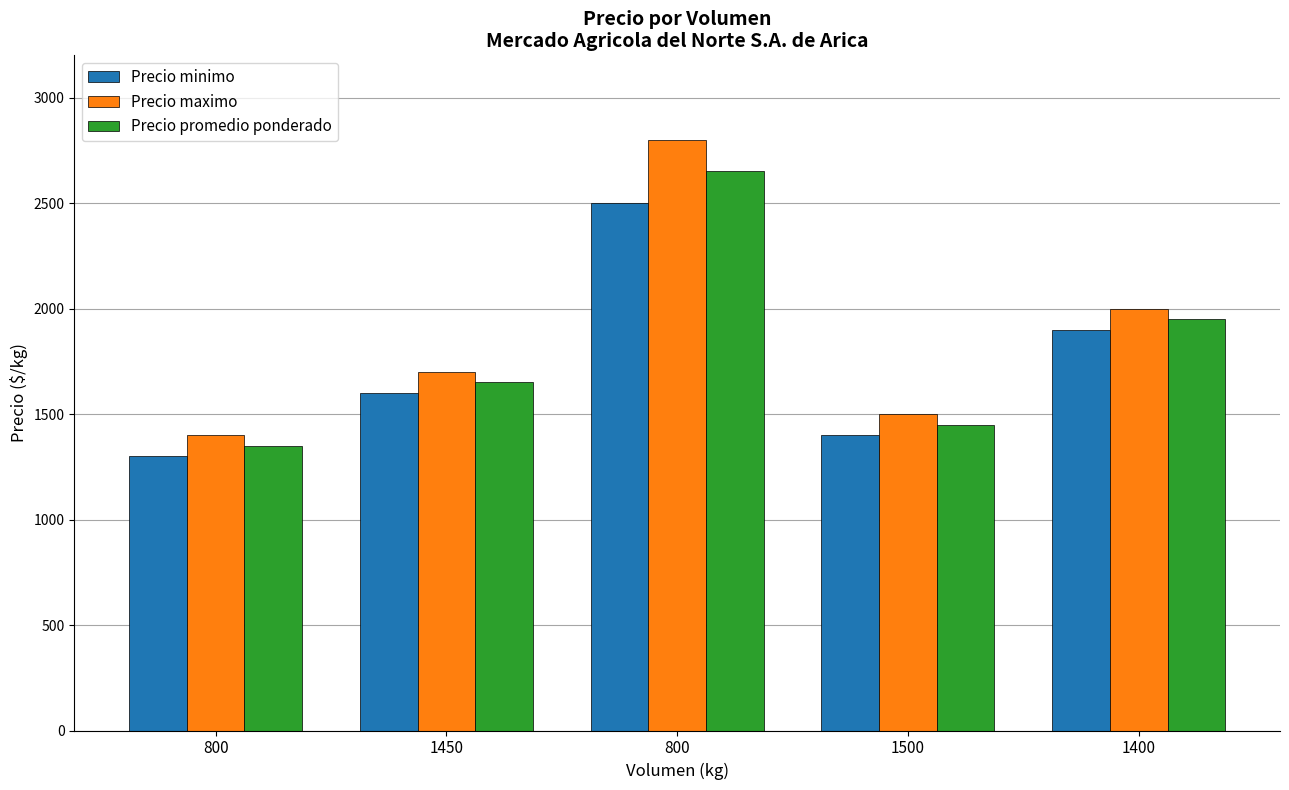

Is the value of Precio maximo at 800 greater than the value of Precio promedio ponderado at 1400?

No